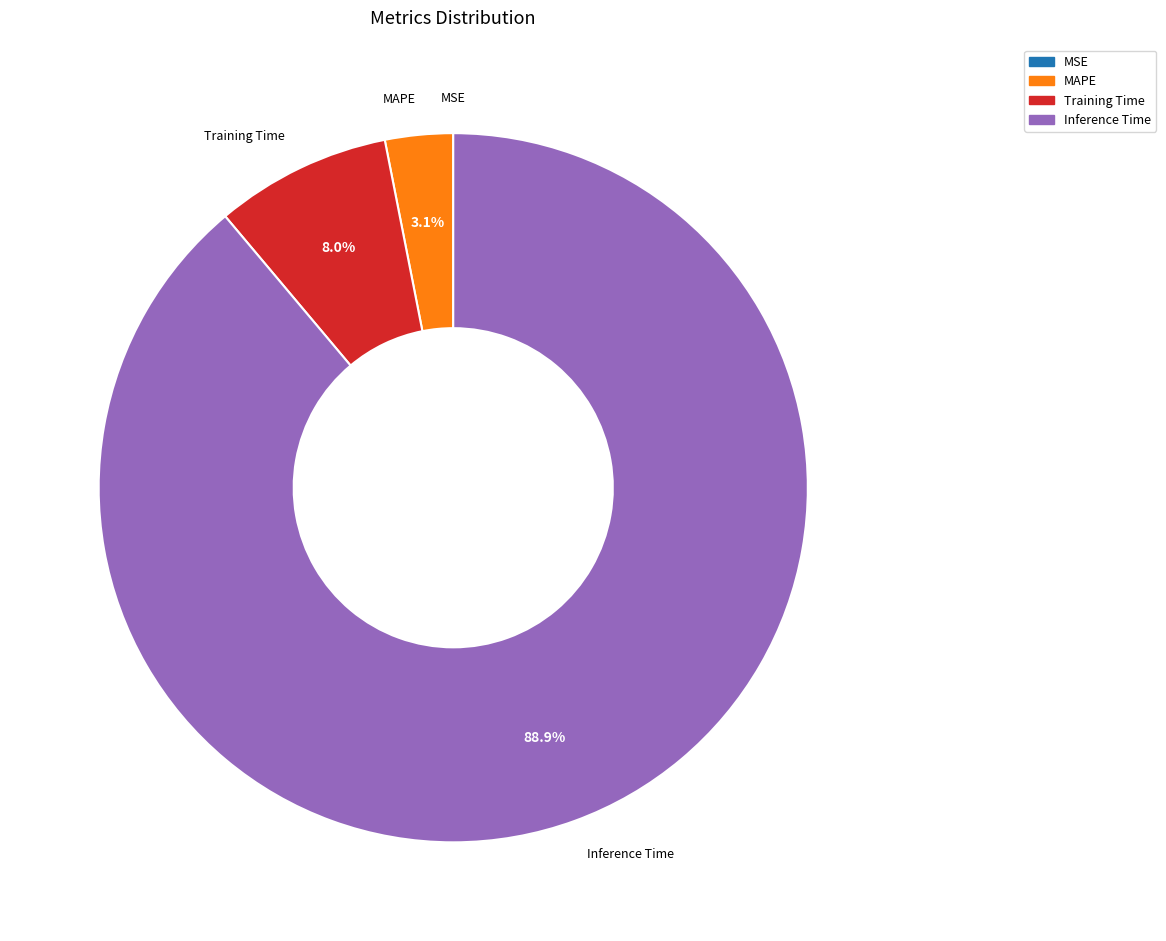

Is there a majority slice in this chart?

Yes